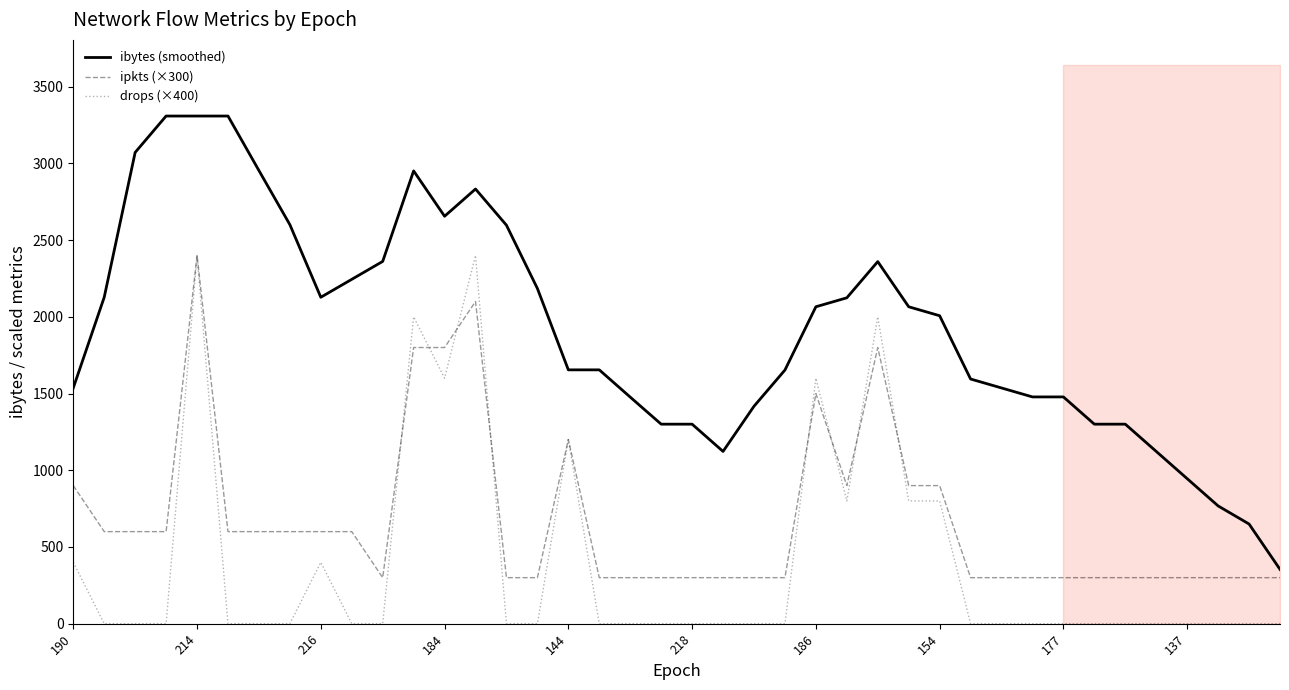

Is it true that ibytes (smoothed) equals 2137.1 at 22?

False